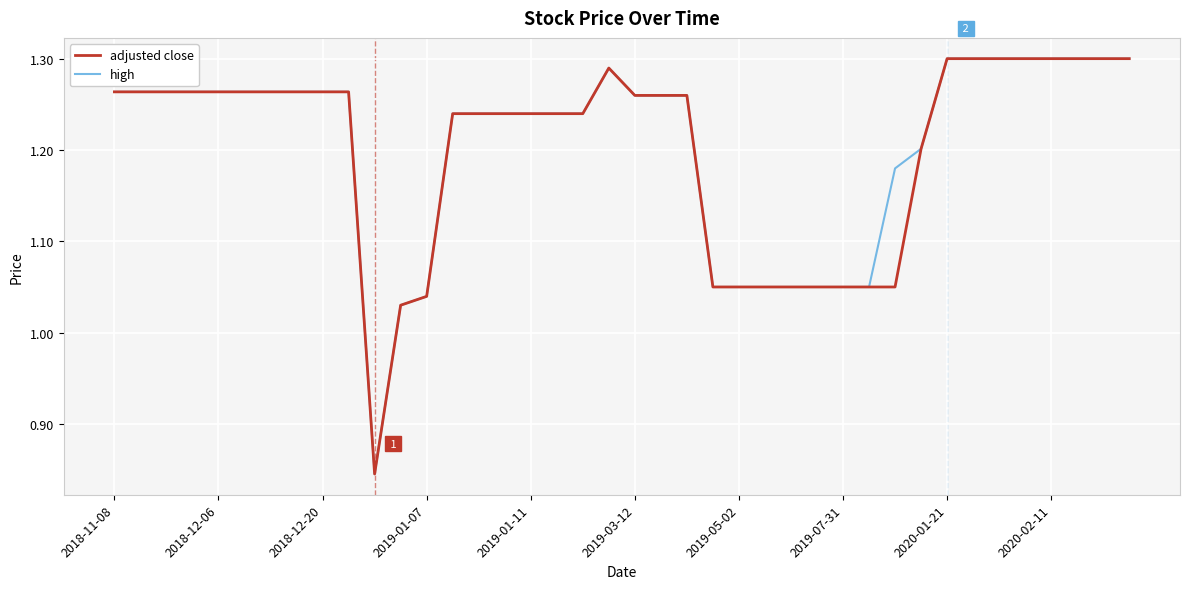

Where is high nearest to the value 1?

11